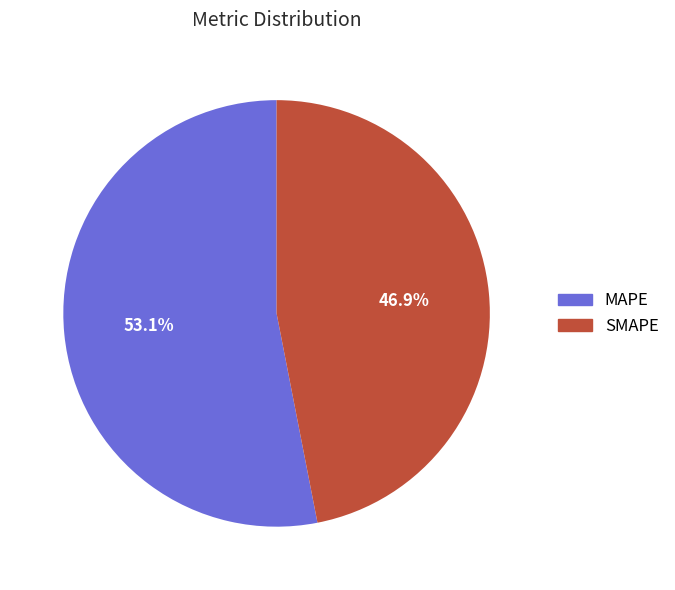

Does SMAPE represent more than half of the total?

No